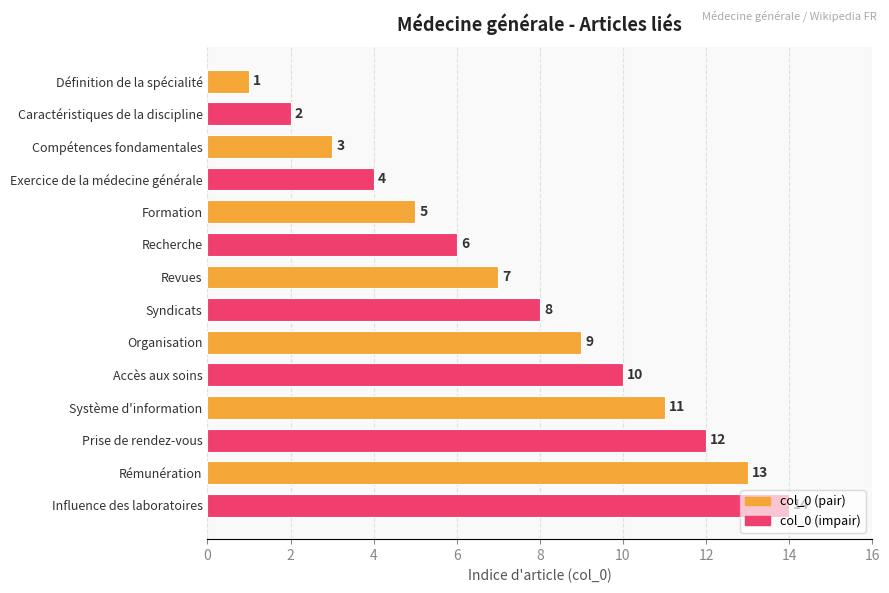

What is the approximate value at Recherche?

6